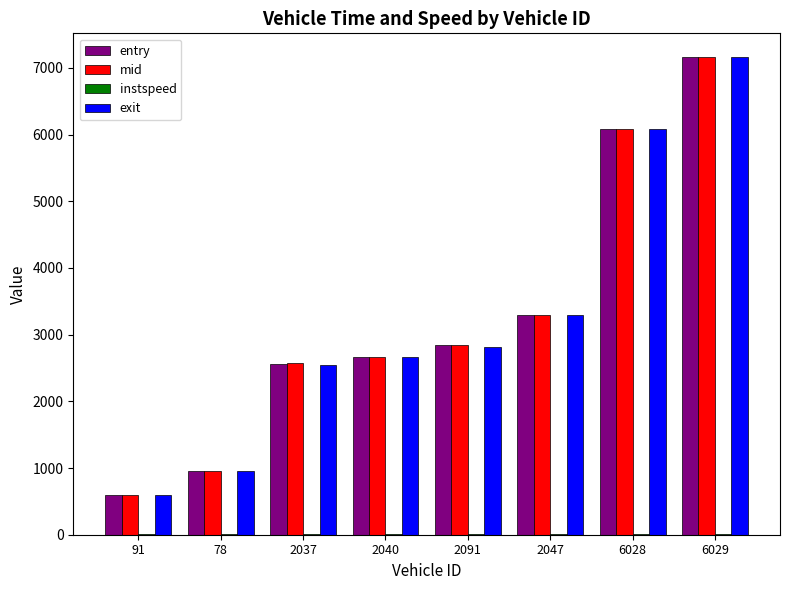

What is the greatest value displayed?

7161.1